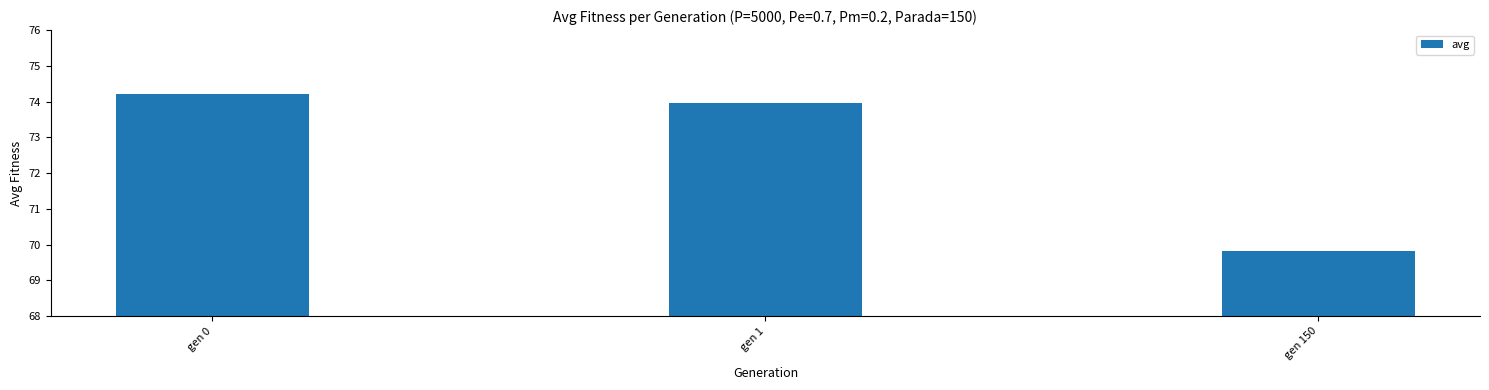

Reading right to left, extract all data points from this chart.

gen 150=69.8	gen 1=73.9	gen 0=74.2